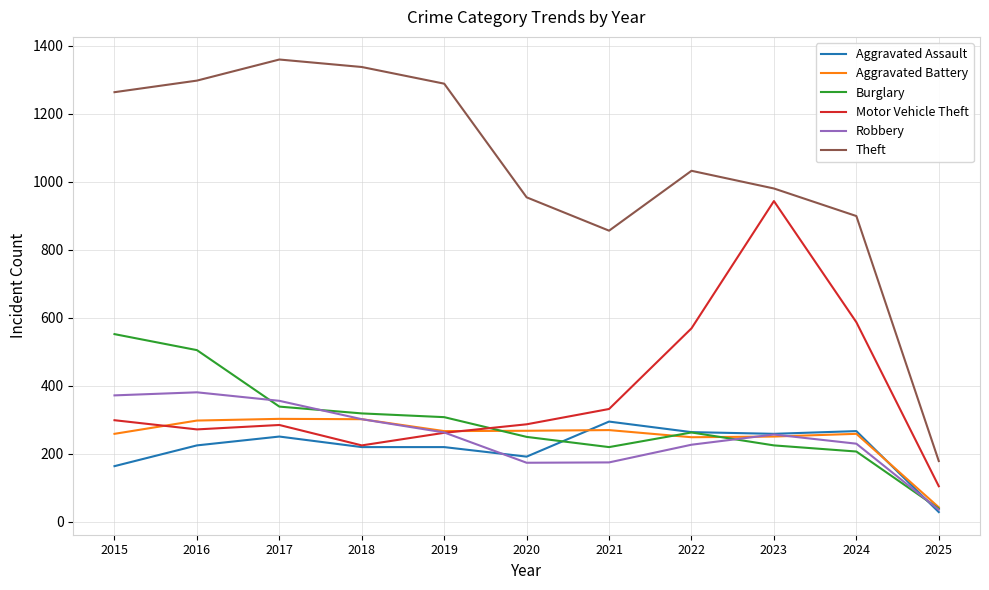

What is the difference between the second highest and second lowest values in the Aggravated Battery series?

53